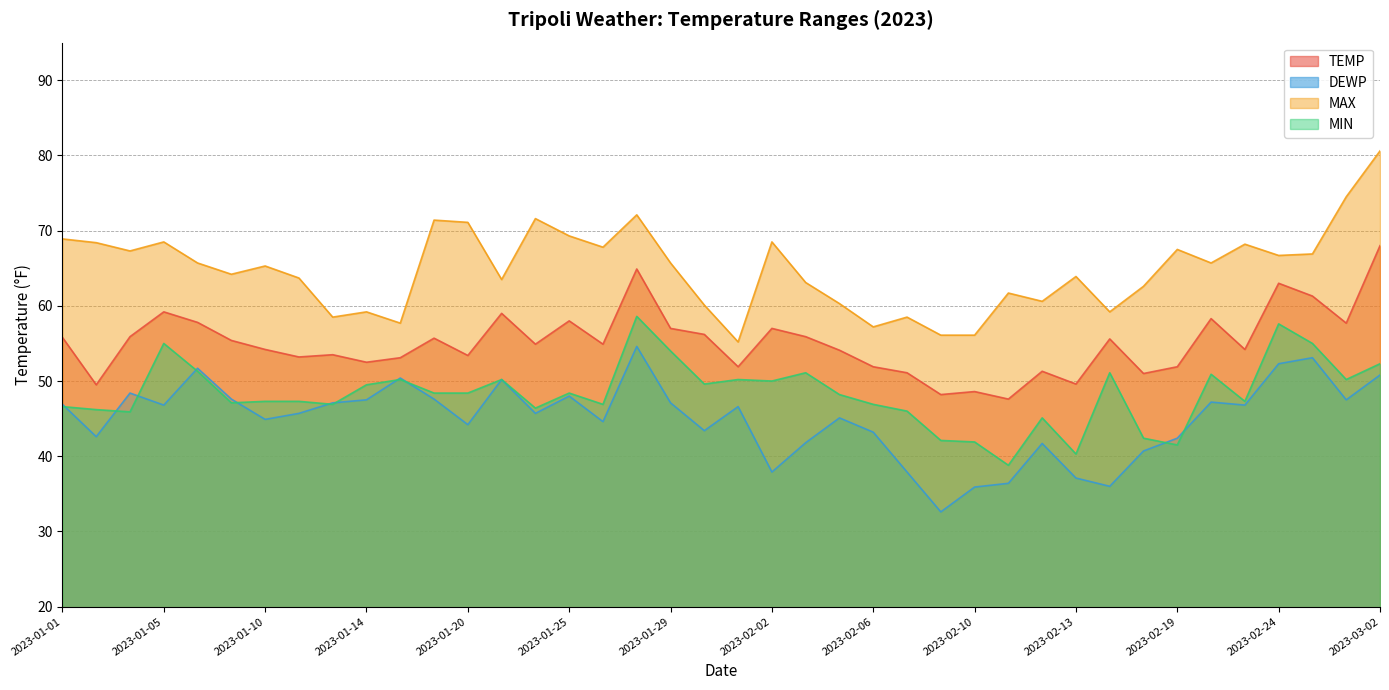

What is the total value across all series at 2023-02-15?

201.9